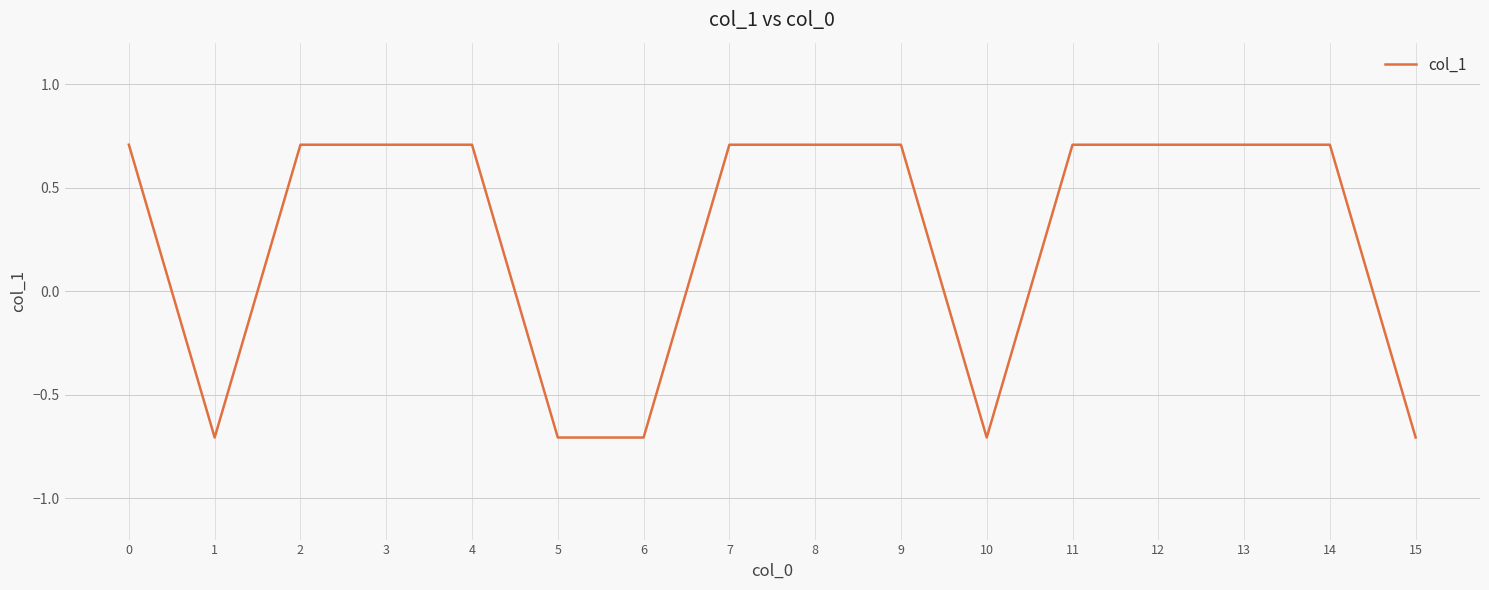

What is the difference between the maximum and minimum values?

1.4